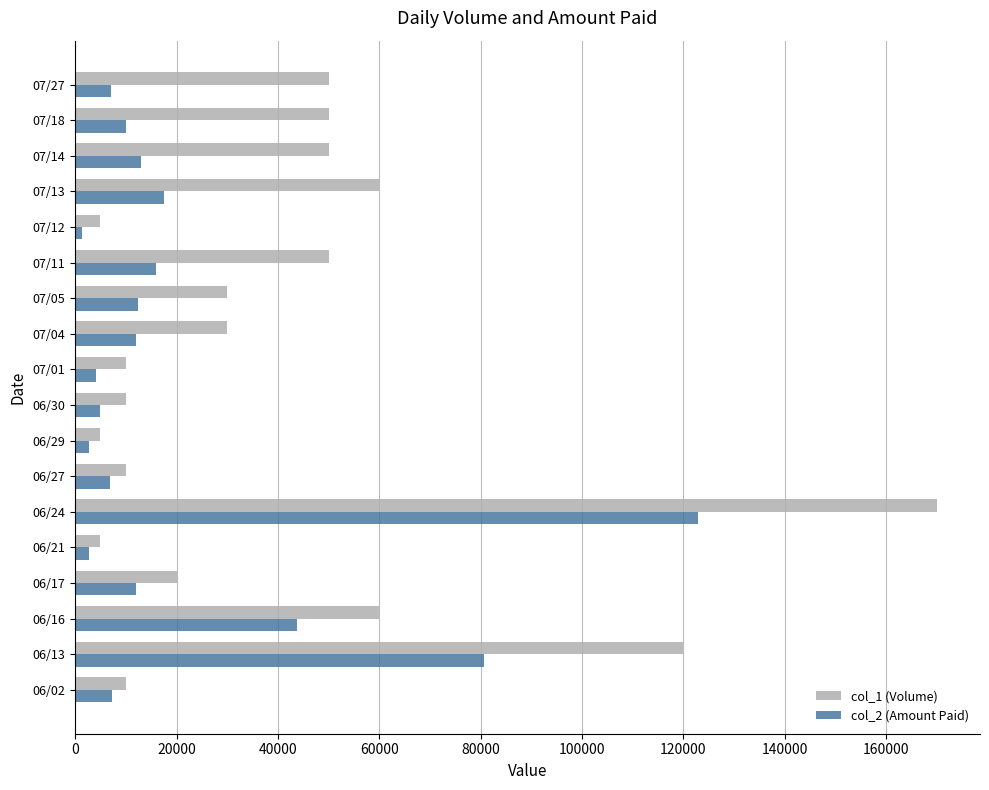

What is the average value of the col_2 (Amount Paid) series?

20933